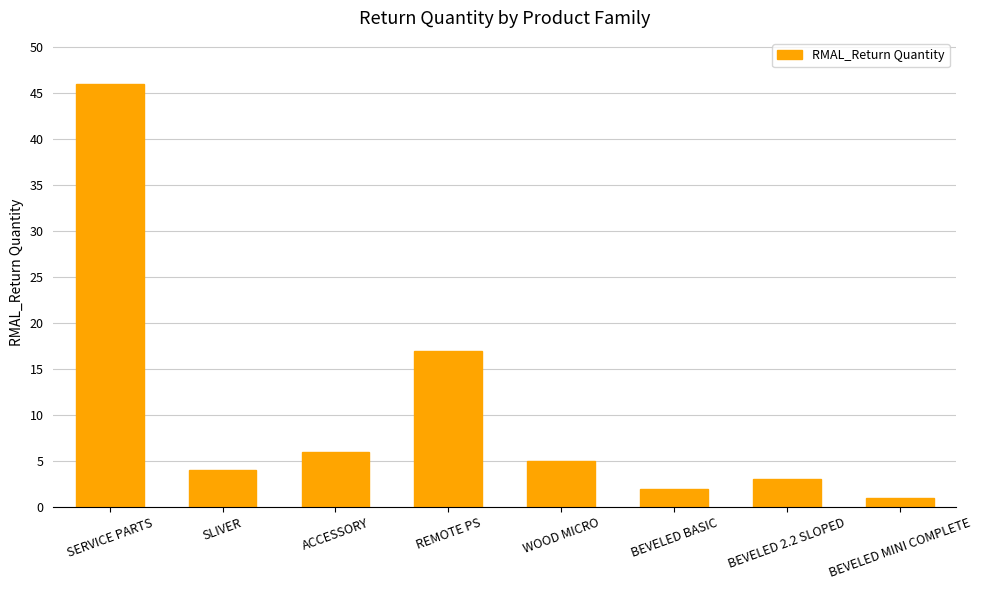

What is the difference between the second highest and minimum values?

16